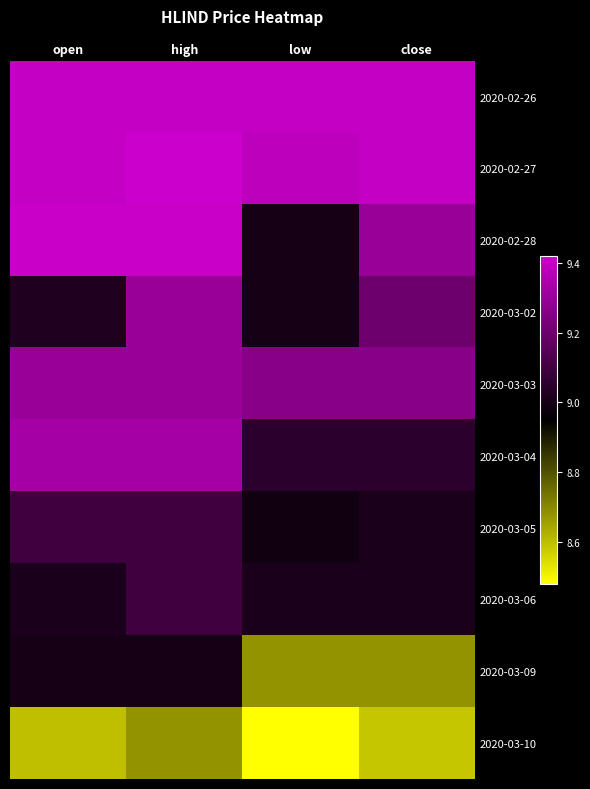

List the series in order of their peak value, lowest first.

2020-03-10, 2020-03-09, 2020-03-05, 2020-03-06, 2020-03-02, 2020-03-03, 2020-03-04, 2020-02-26, 2020-02-28, 2020-02-27